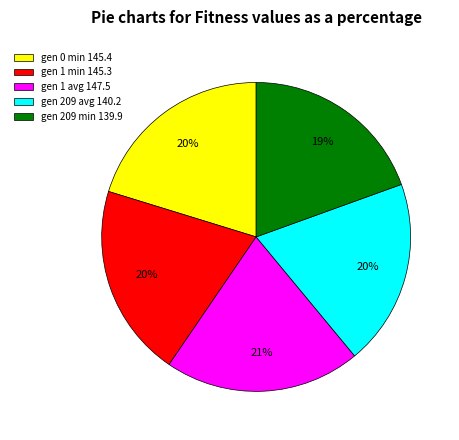

Count the number of slices in the pie.

5